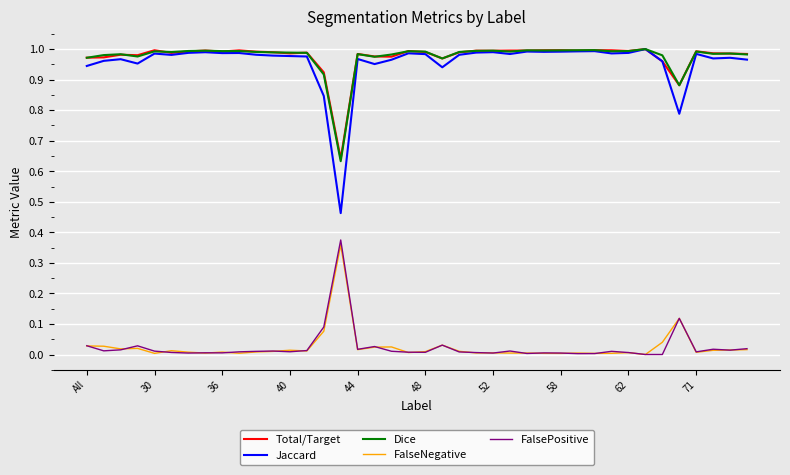

Which series has the widest spread of values?

Jaccard